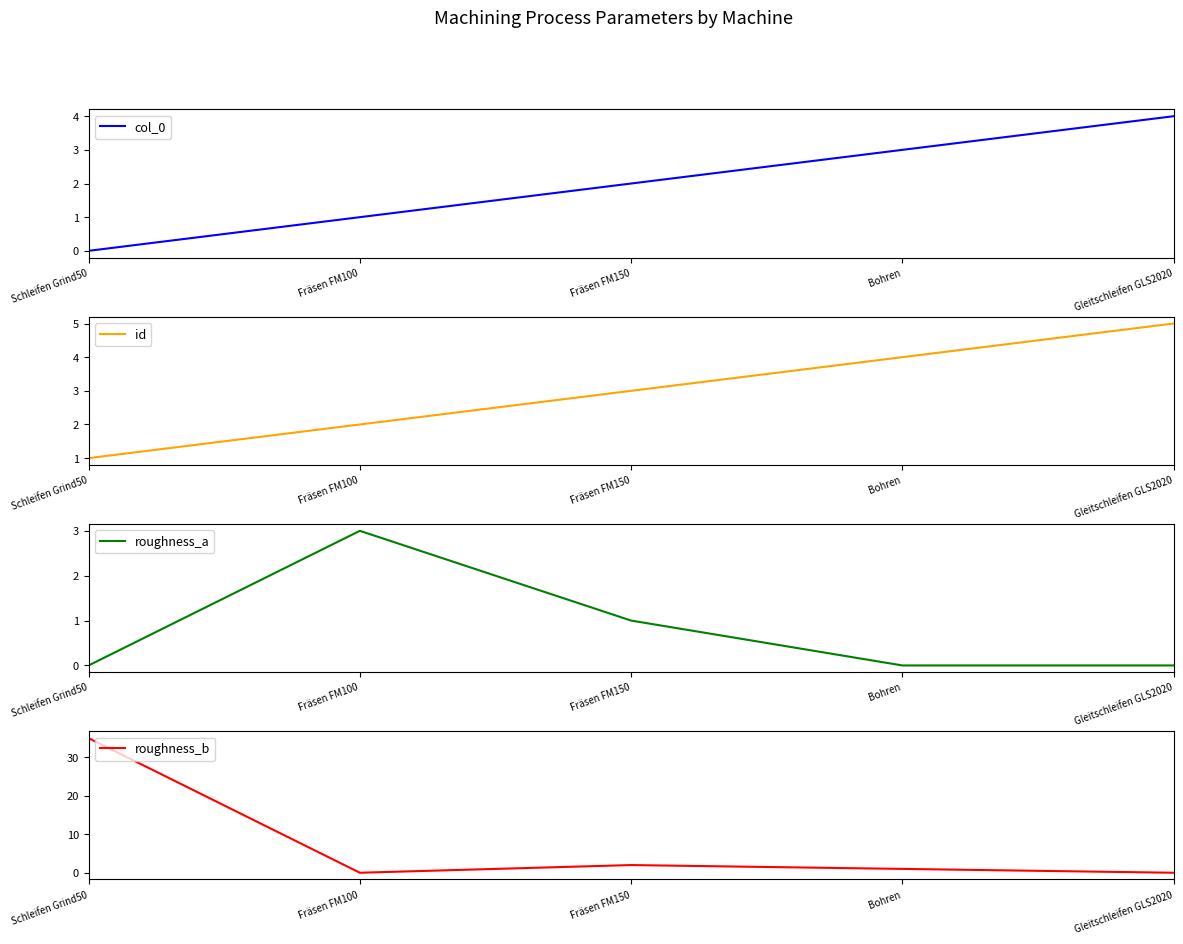

Where is col_0 nearest to the value 2?

Fräsen FM150